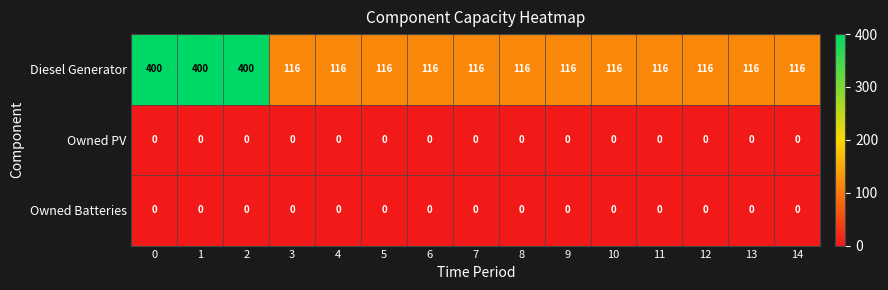

What is the total value across all series at 0?

400